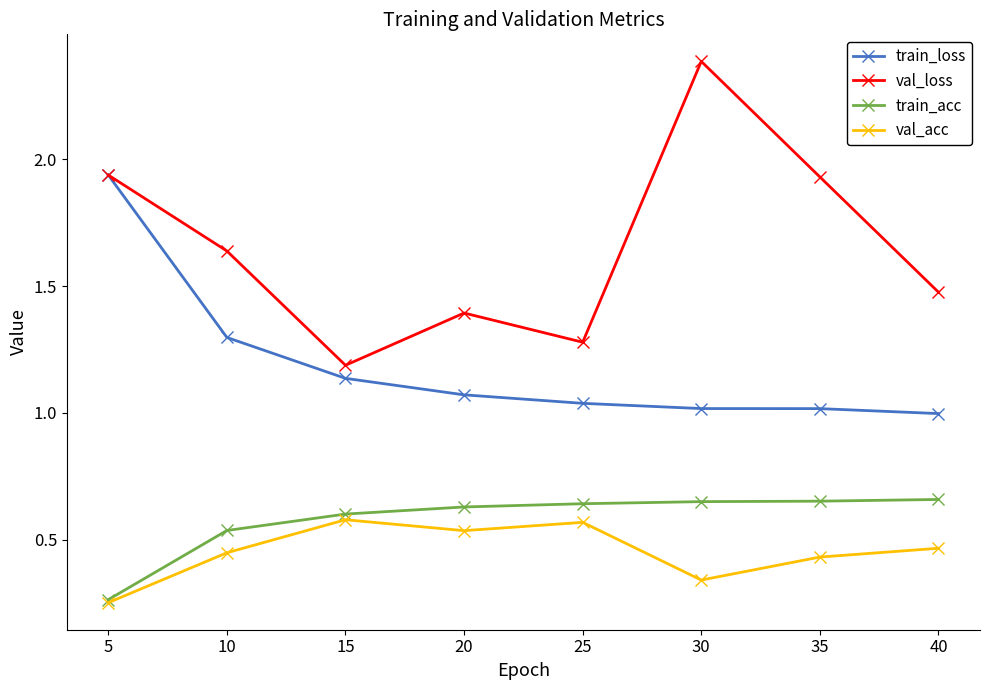

What is the difference between the highest and lowest values at 20?

0.9